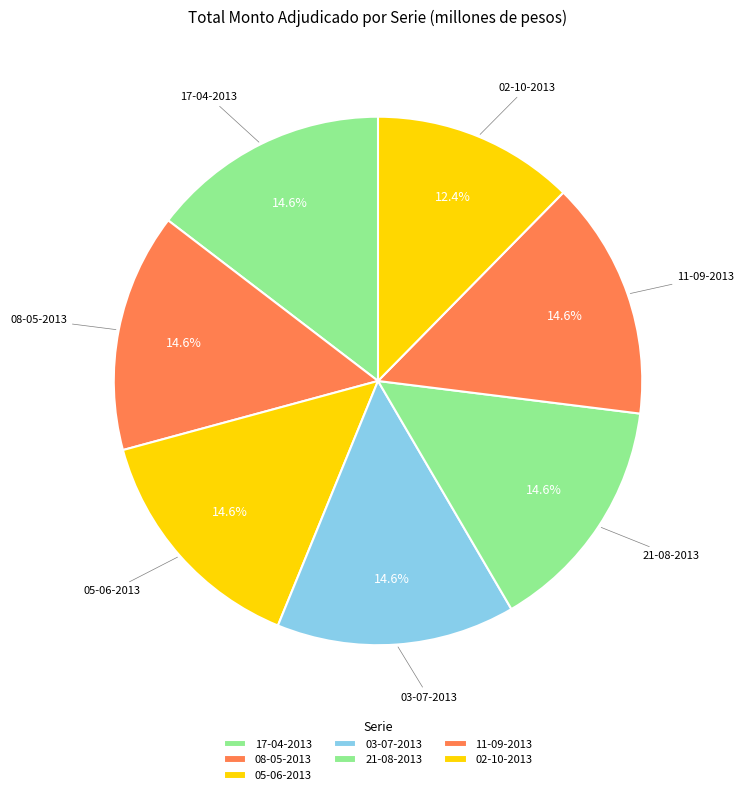

Which slice is the largest?

17-04-2013